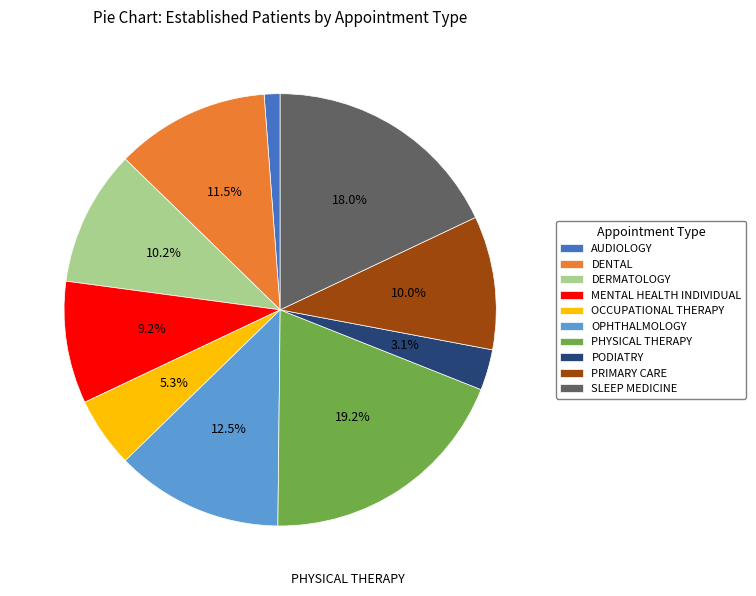

To the nearest percent, what portion does OCCUPATIONAL THERAPY represent?

5%